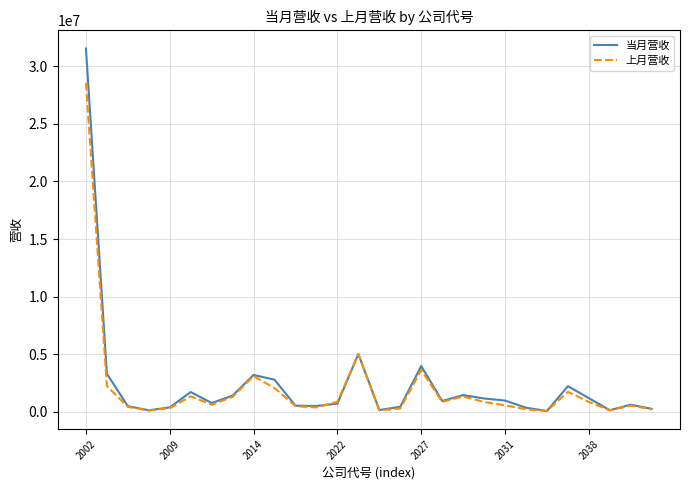

Rank the series by their maximum value, from lowest to highest.

上月营收, 当月营收